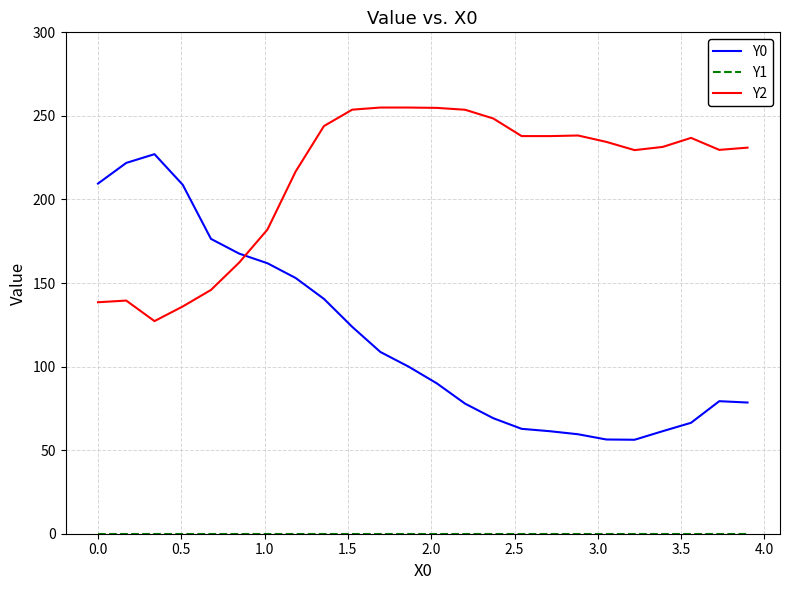

What is the lowest value of the Y2 series?

127.2